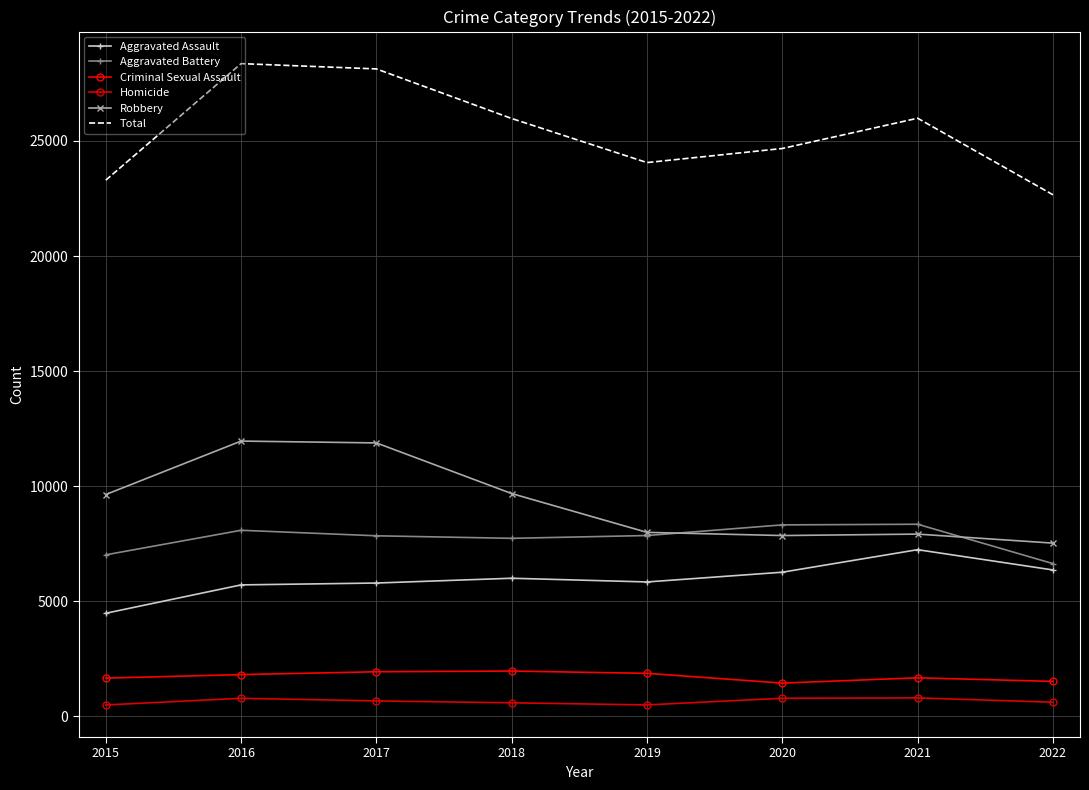

Is the value of Homicide at 2016 greater than the value of Criminal Sexual Assault at 2019?

No